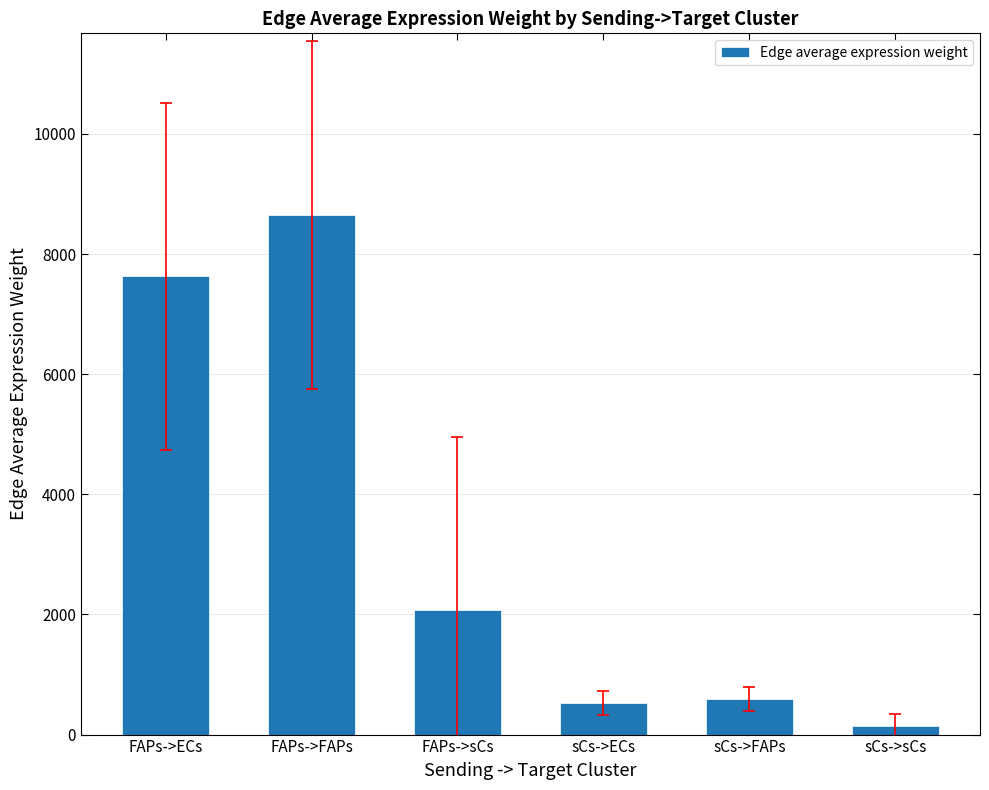

Reading left to right, what are all the values shown in this chart?

FAPs->ECs=7626.8	FAPs->FAPs=8648.1	FAPs->sCs=2069.0	sCs->ECs=523.7	sCs->FAPs=593.8	sCs->sCs=142.1